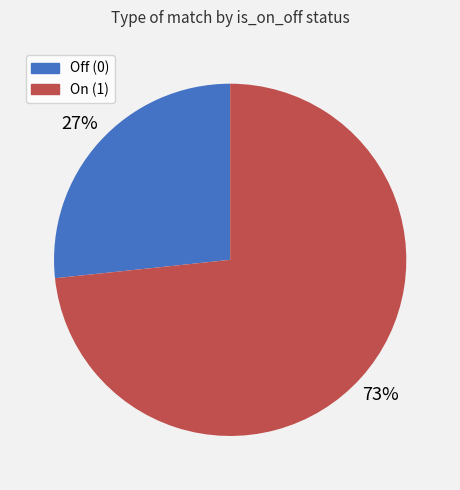

What is the ratio of the value at Off (0) to the value at On (1)?

0.4